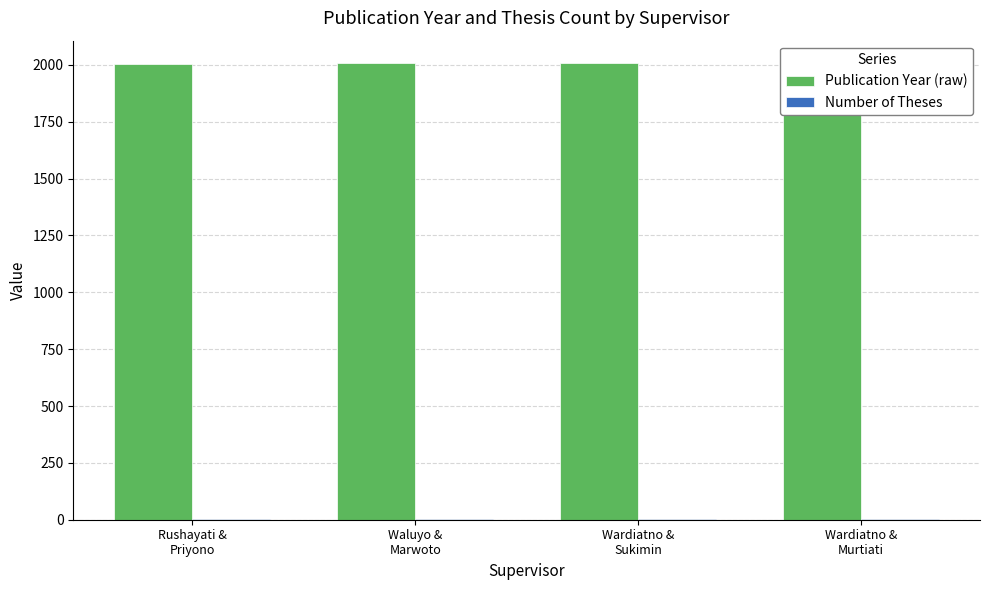

Count the number of categories in the chart.

4